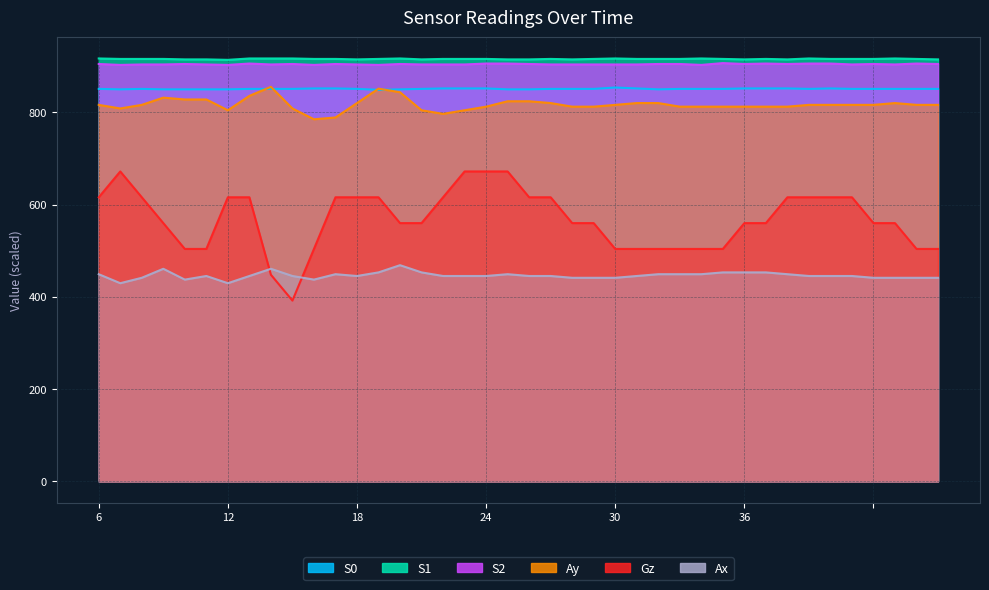

True or false: Ay has a value of 421.7 at 27.

False